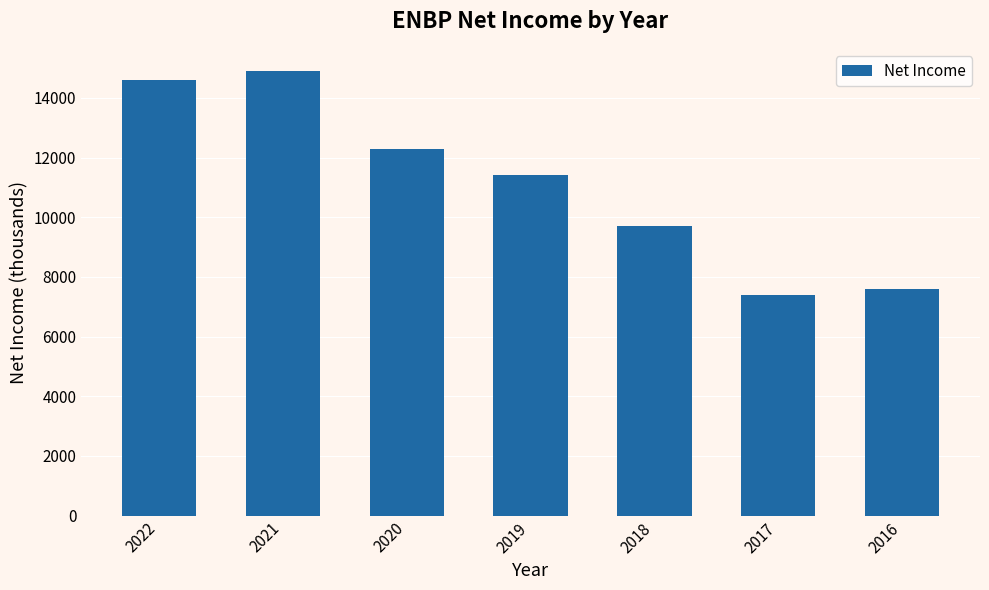

What is the smallest value displayed?

7400